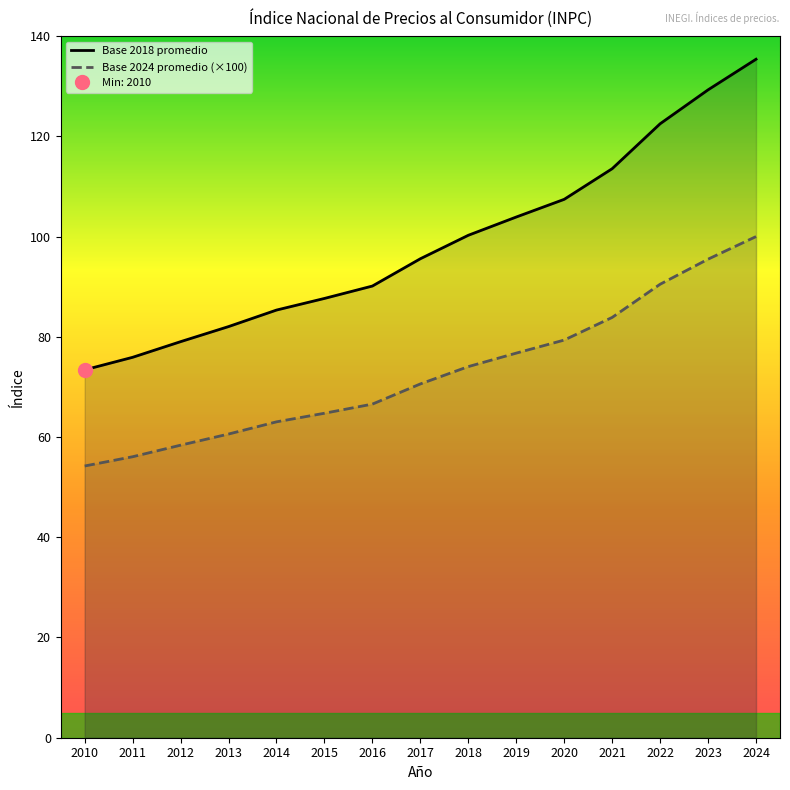

True or false: Base 2018 promedio and Base 2024 promedio (×100) cross at least once.

False